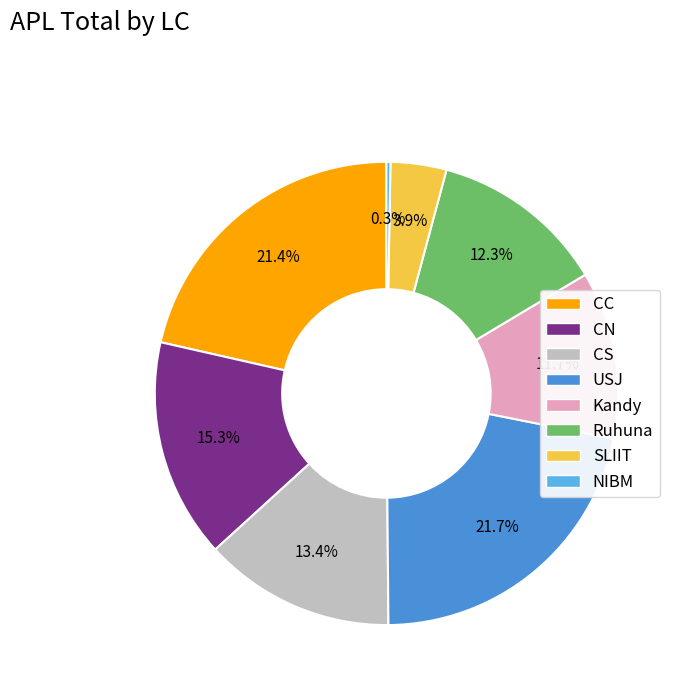

To the nearest percent, what is the average slice percentage?

12%